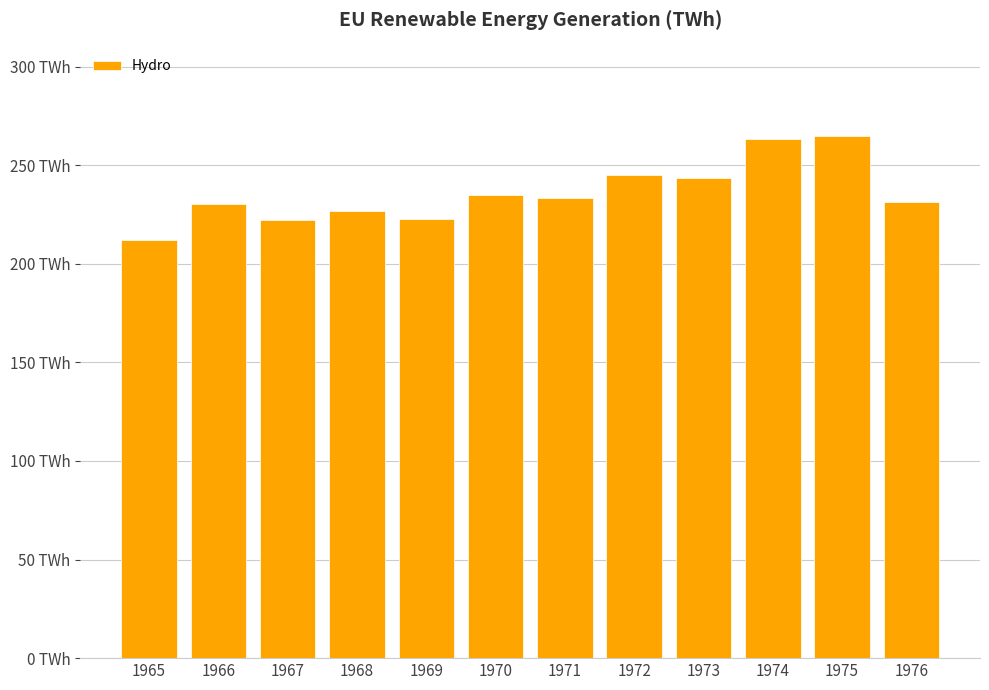

List the labels in order of value, smallest first.

1965, 1967, 1969, 1968, 1966, 1976, 1971, 1970, 1973, 1972, 1974, 1975